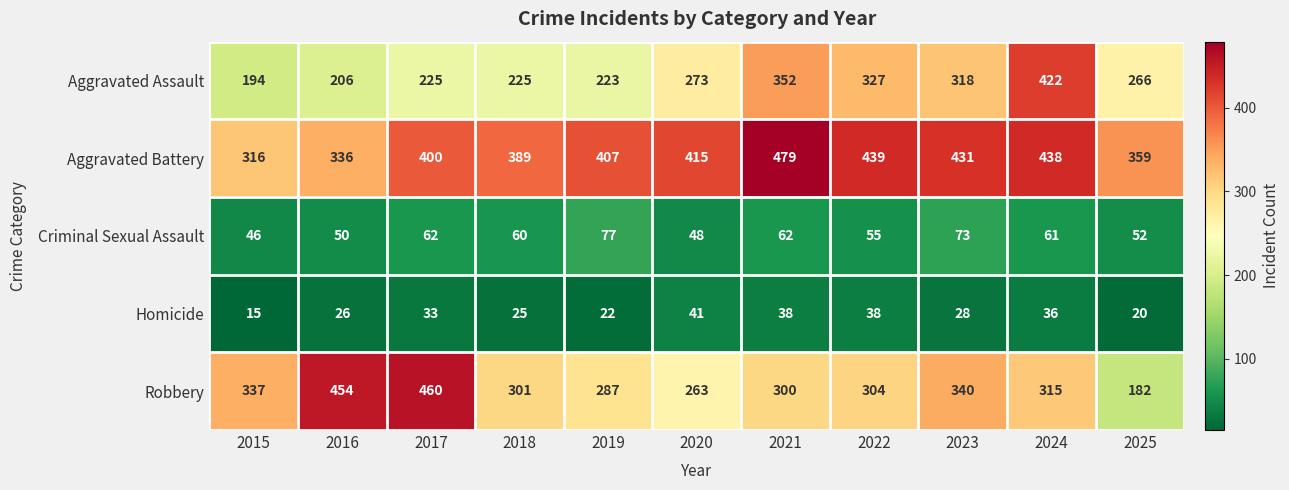

What is the difference between the second highest and second lowest values in the Homicide series?

18